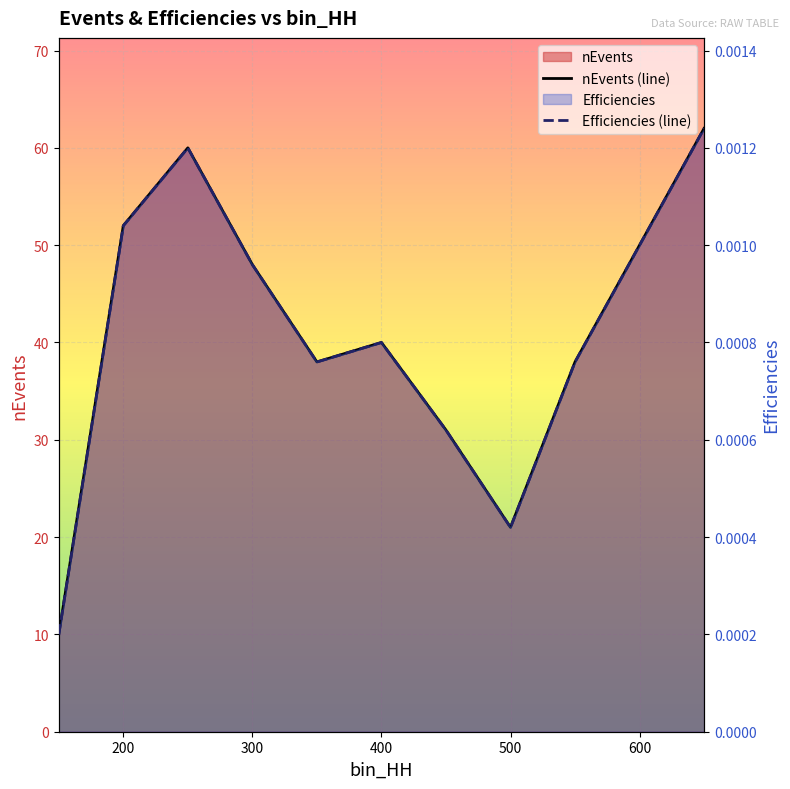

How many lines are shown in the chart?

2